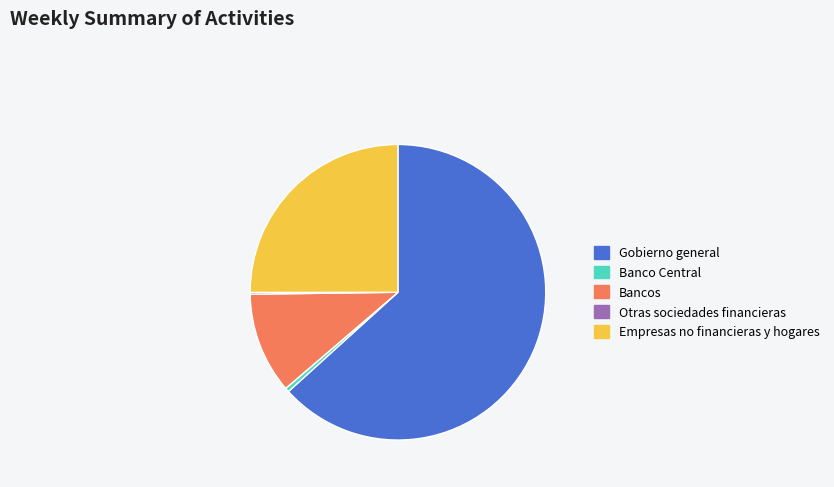

Is Banco Central the majority of the pie?

No